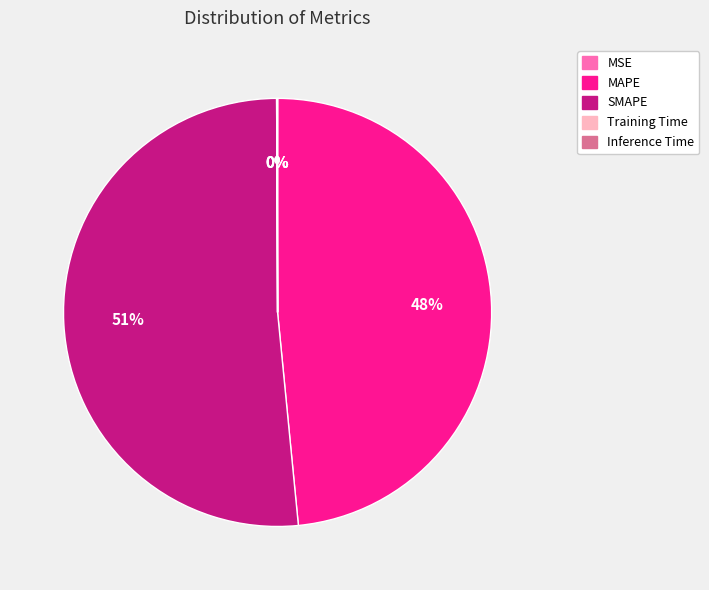

What is the largest slice in the pie chart?

SMAPE